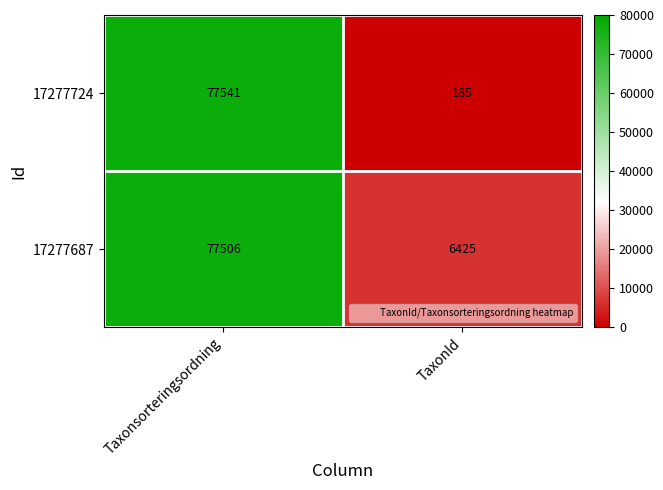

True or false: 17277724 has a value of 185 at TaxonId.

True